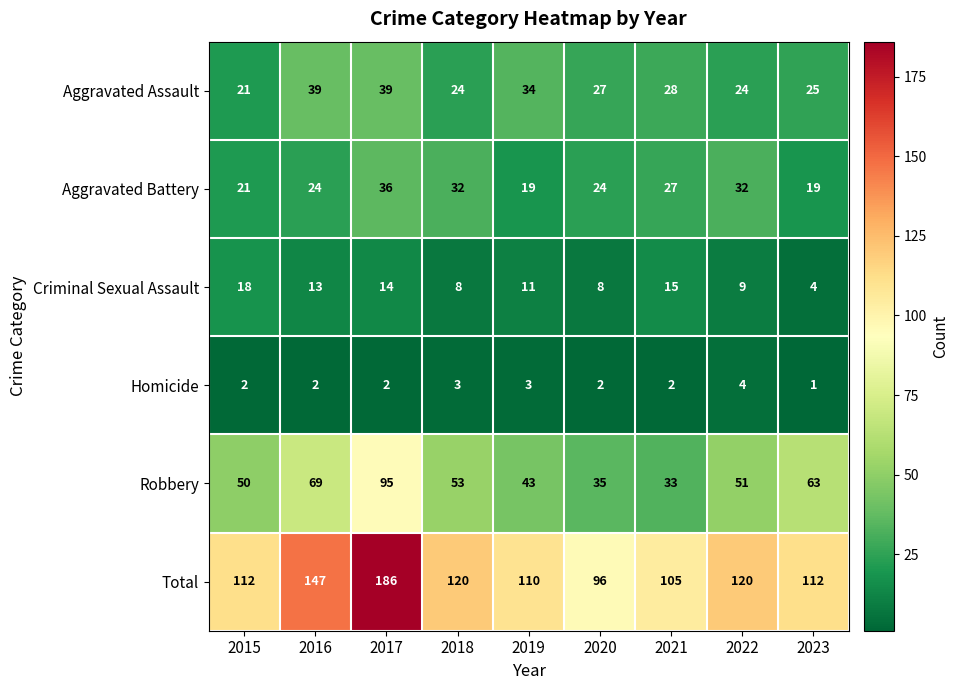

What is the difference between the maximum and minimum values in the Aggravated Battery series?

17